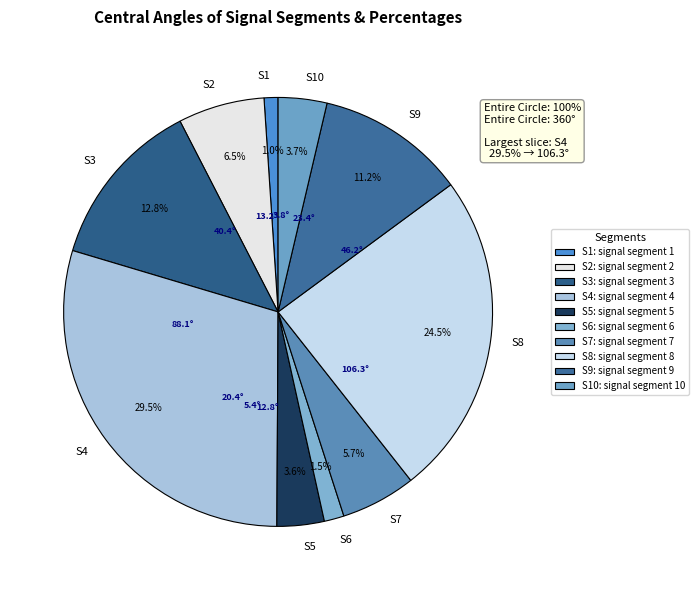

To the nearest percent, what is the difference between the largest and smallest slice percentages?

28%